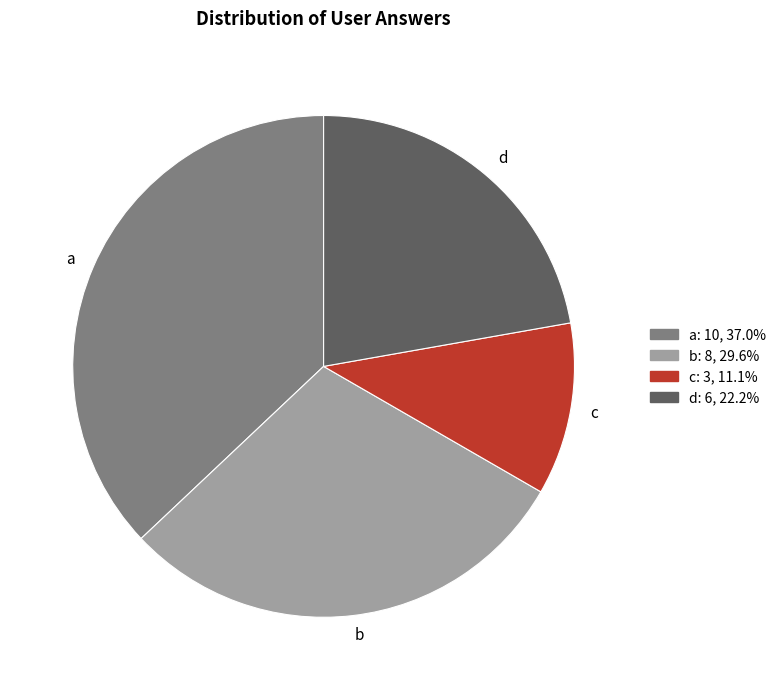

How many slices are in this pie chart?

4